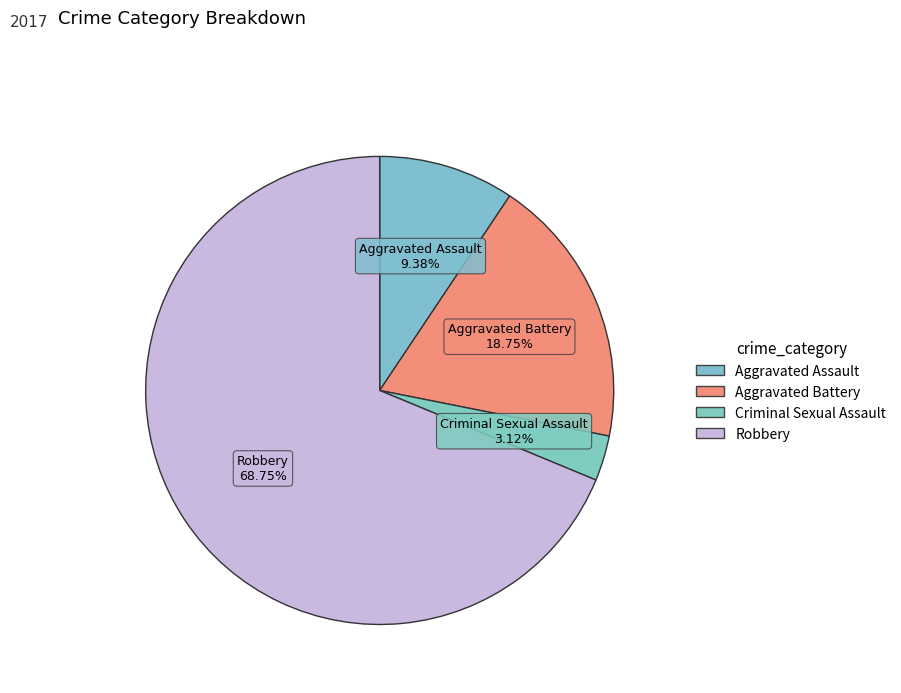

What is the largest slice in the pie chart?

Robbery